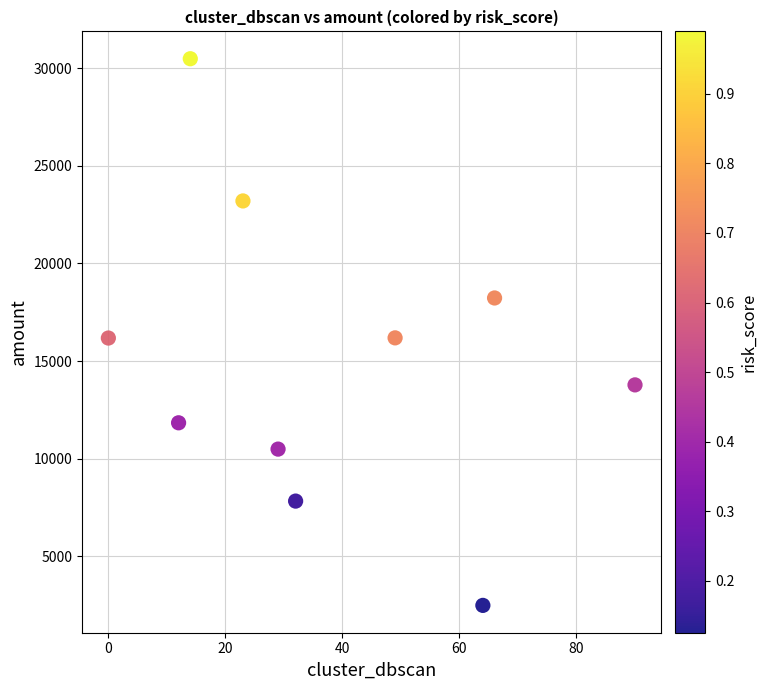

What is the range of Y values (max minus min)?

28008.8